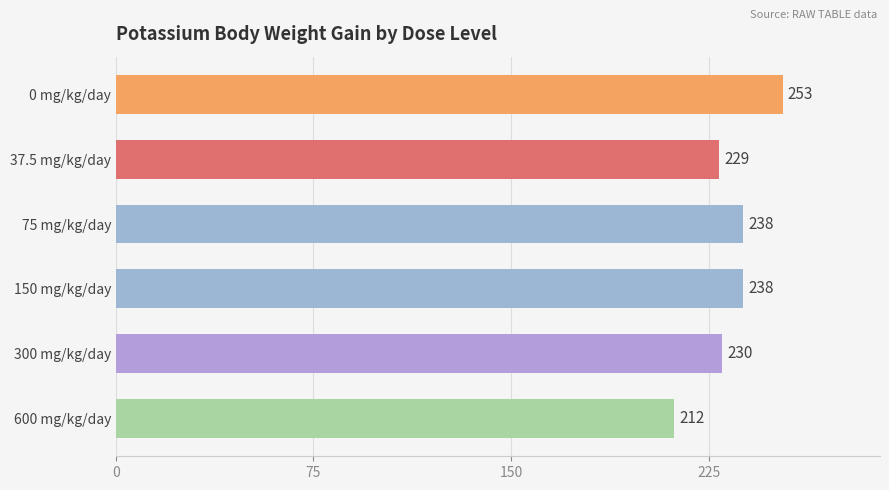

At how many categories does at least one series exceed 0?

6